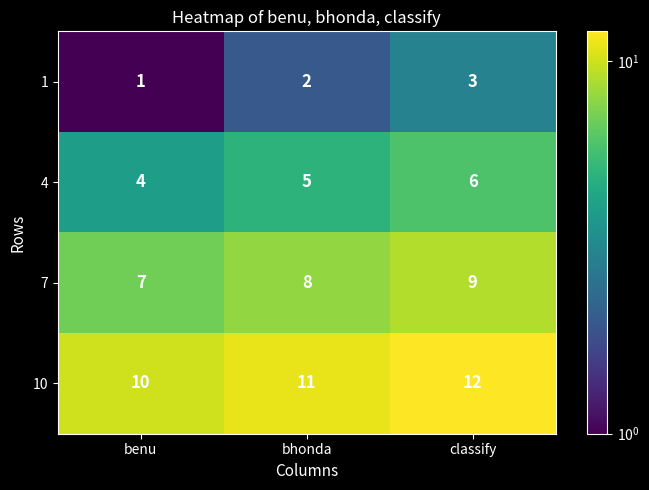

What is the average value of the 4 series?

5